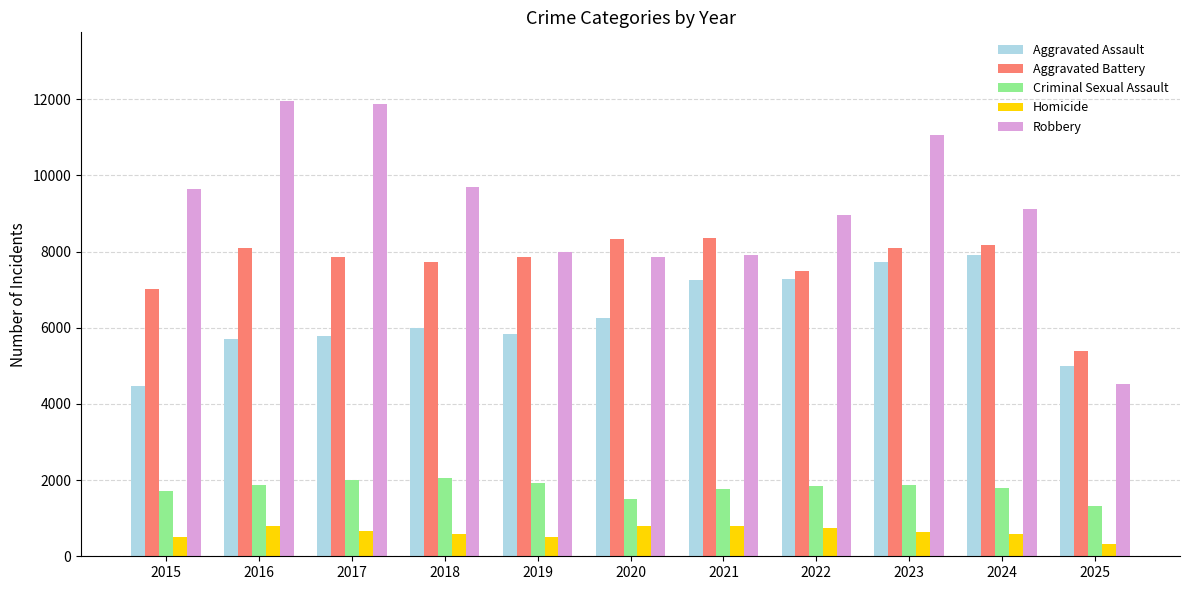

What is the difference between the maximum and second lowest values in the Homicide series?

310